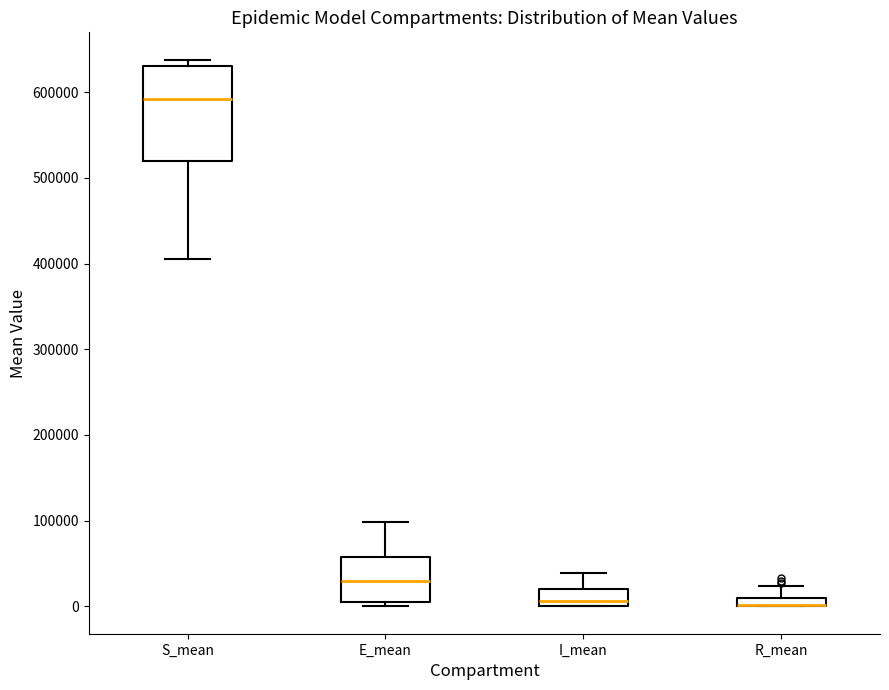

Which box is the tallest, from its lower edge to its upper edge?

S_mean